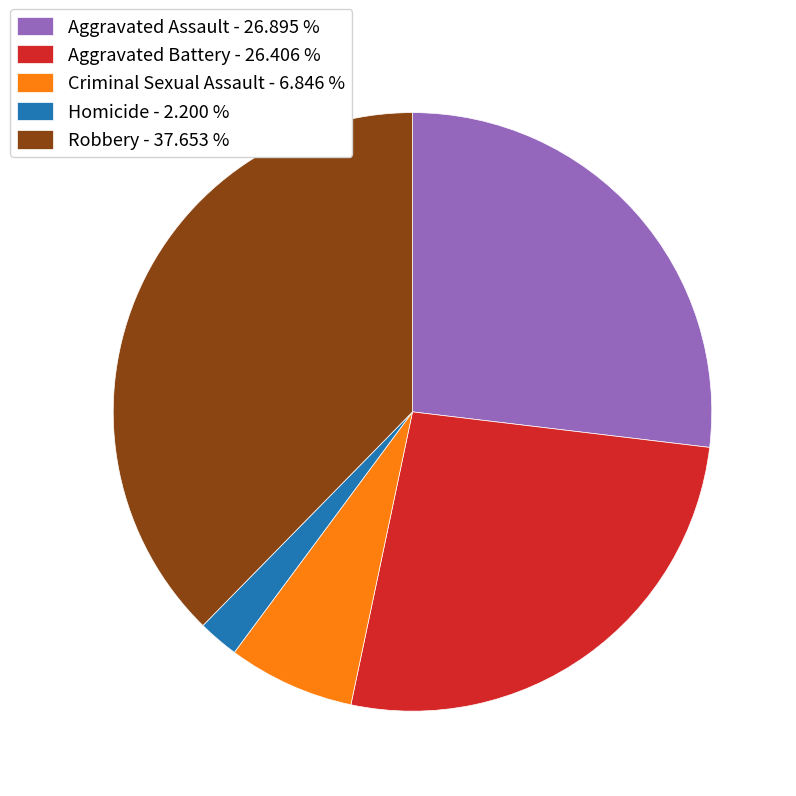

Is the sum of Robbery - 37.653 % and Aggravated Battery - 26.406 % greater than half?

Yes